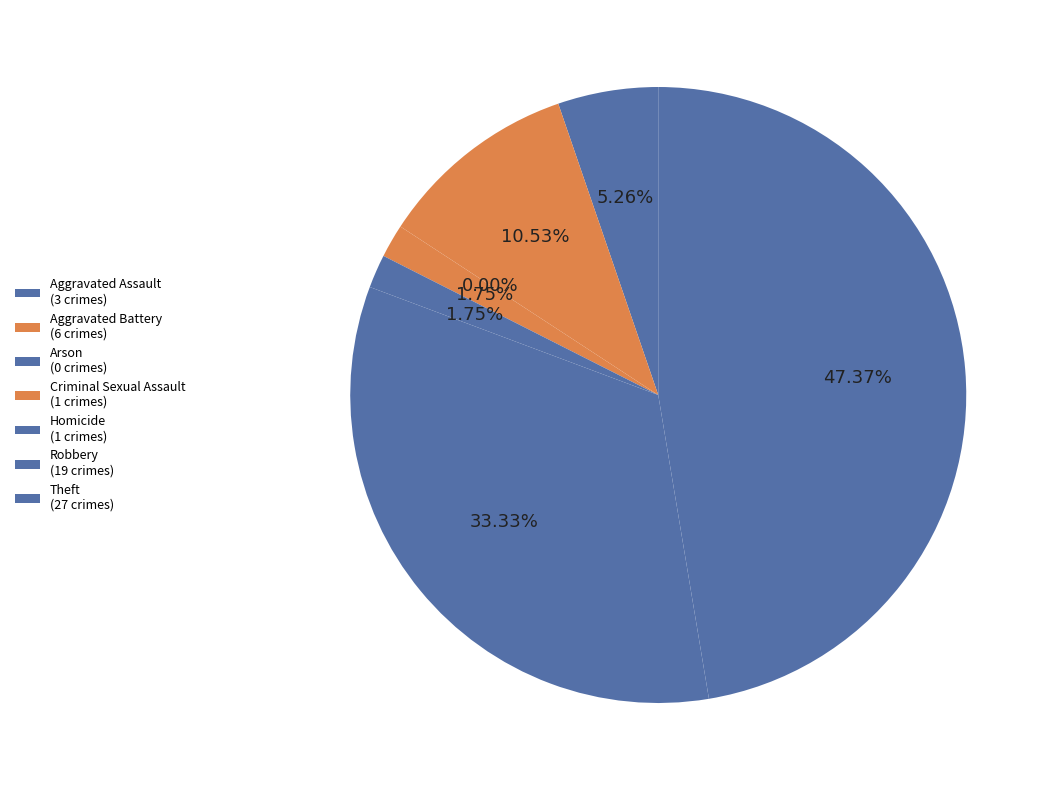

Which has a higher value, Aggravated Assault or Robbery?

Robbery